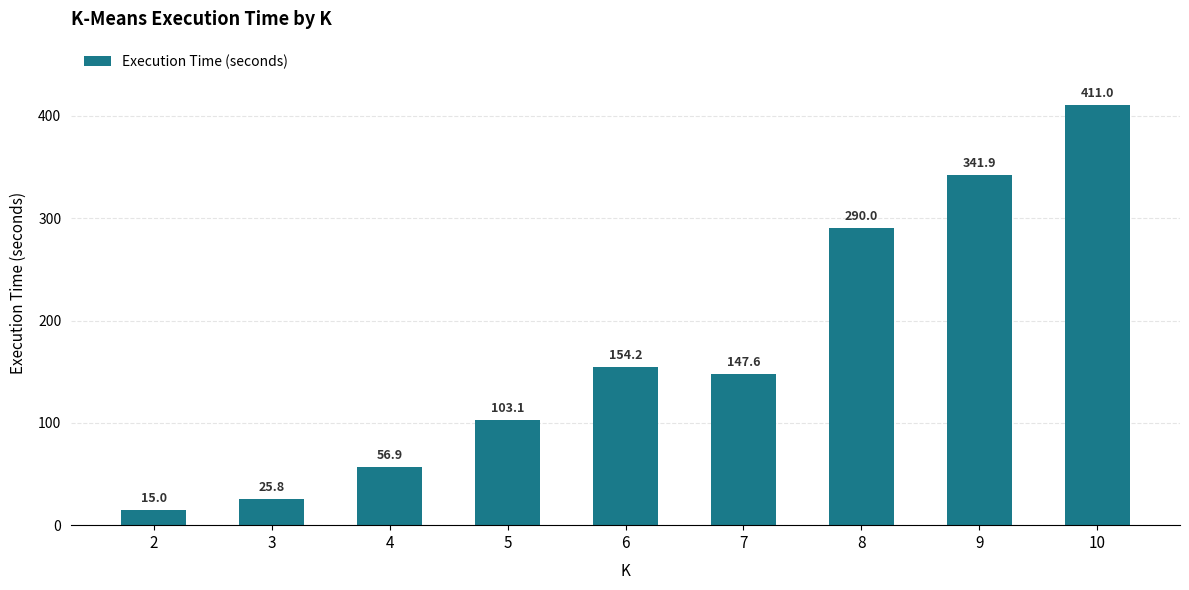

What is the difference between the second highest and minimum values?

326.9